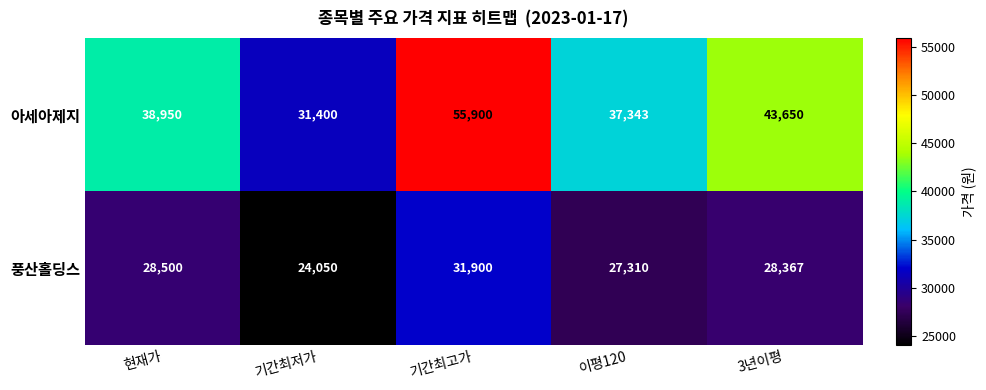

What is the greatest value displayed?

55900